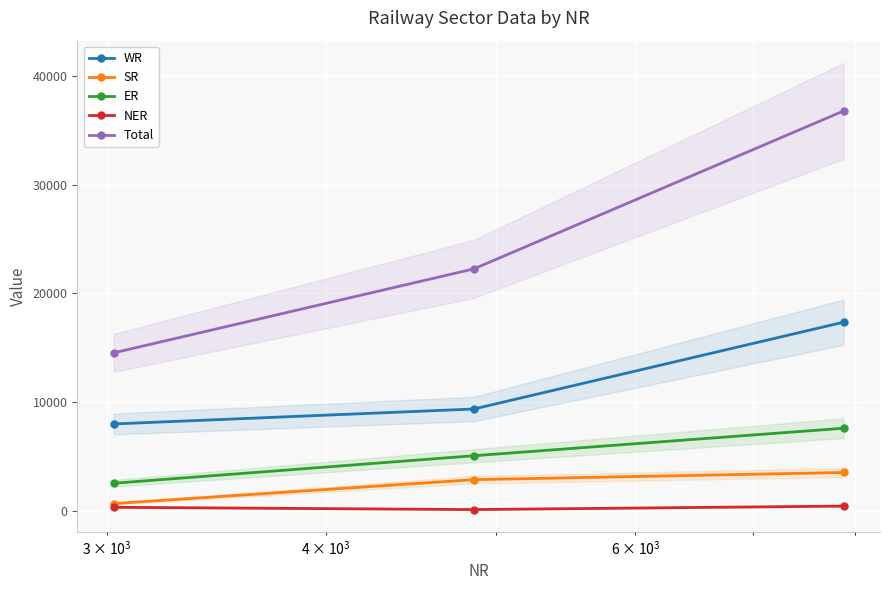

How many values in the Total series are below 22241?

1